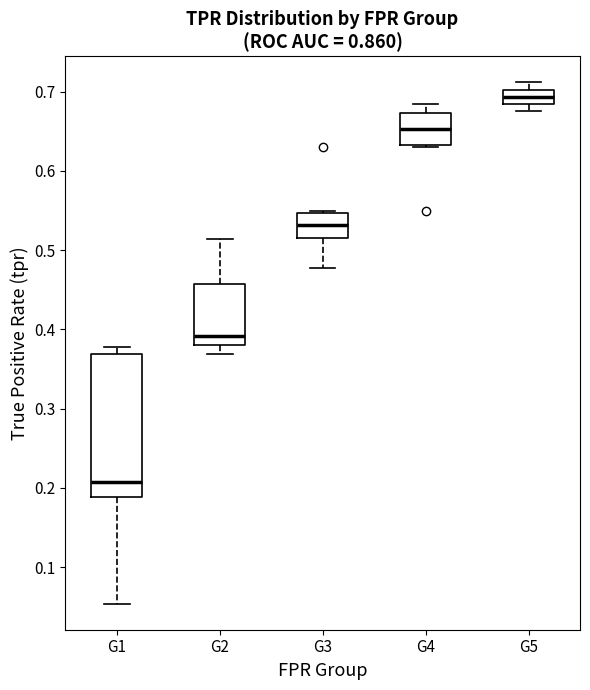

Reading left to right, transcribe this box plot: for each box, give where its median line is, the range the box spans, and where its two whiskers end, as read against the y-axis. The values are not printed on the chart, so give them approximately, as read against the axis.

G1: median 0.21, box 0.19 to 0.37, whiskers 0.05 to 0.38
G2: median 0.39, box 0.38 to 0.46, whiskers 0.37 to 0.51
G3: median 0.53, box 0.52 to 0.55, whiskers 0.48 to 0.55
G4: median 0.65, box 0.63 to 0.67, whiskers 0.63 to 0.68
G5: median 0.69, box 0.68 to 0.70, whiskers 0.68 (just below the box's lower edge) to 0.71